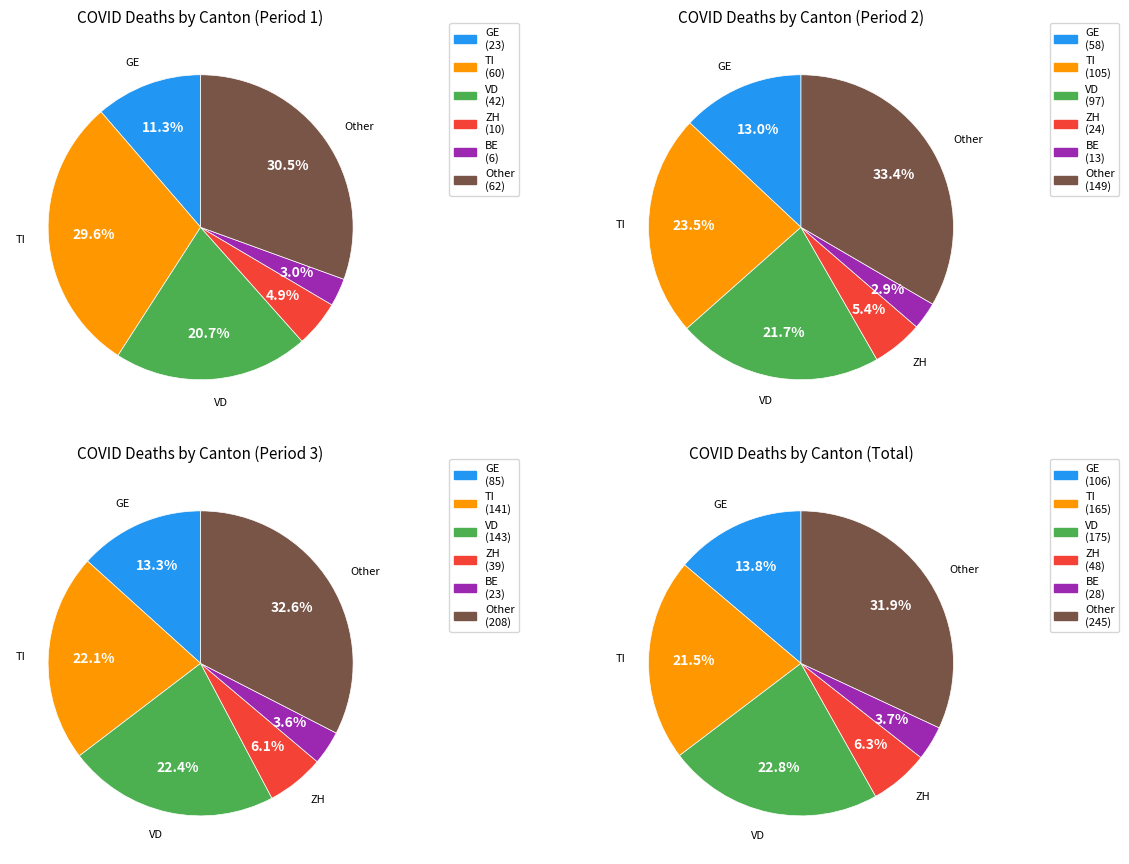

True or false: 2020-04-07 accounts for 1% of the total.

False